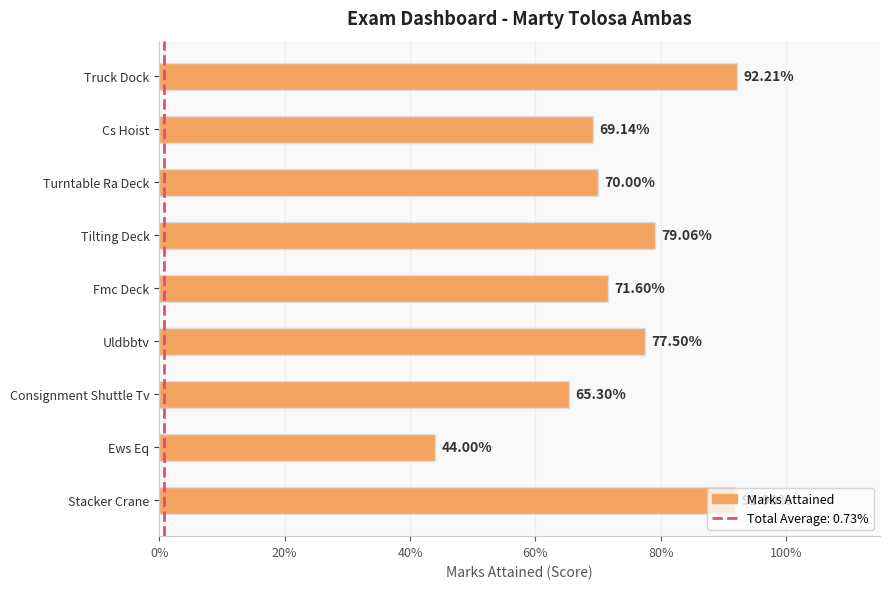

Does the chart contain any negative values?

No